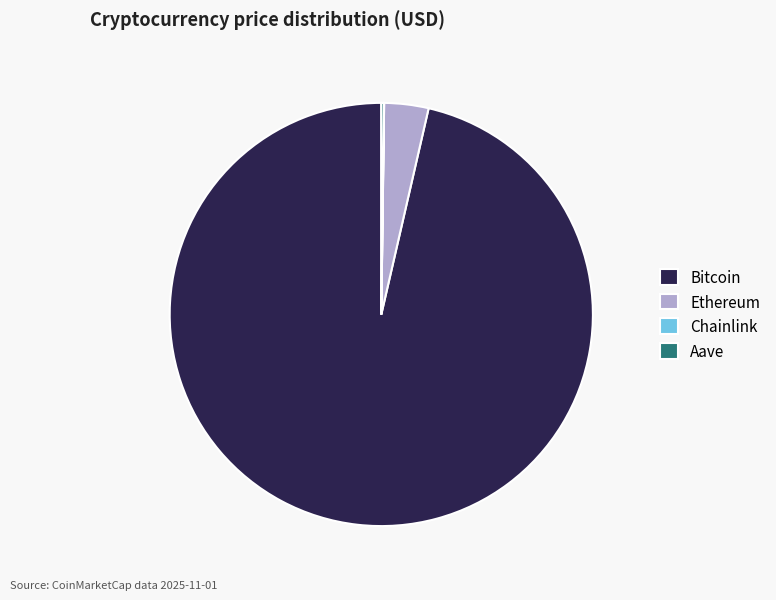

What is the largest slice in the pie chart?

Bitcoin